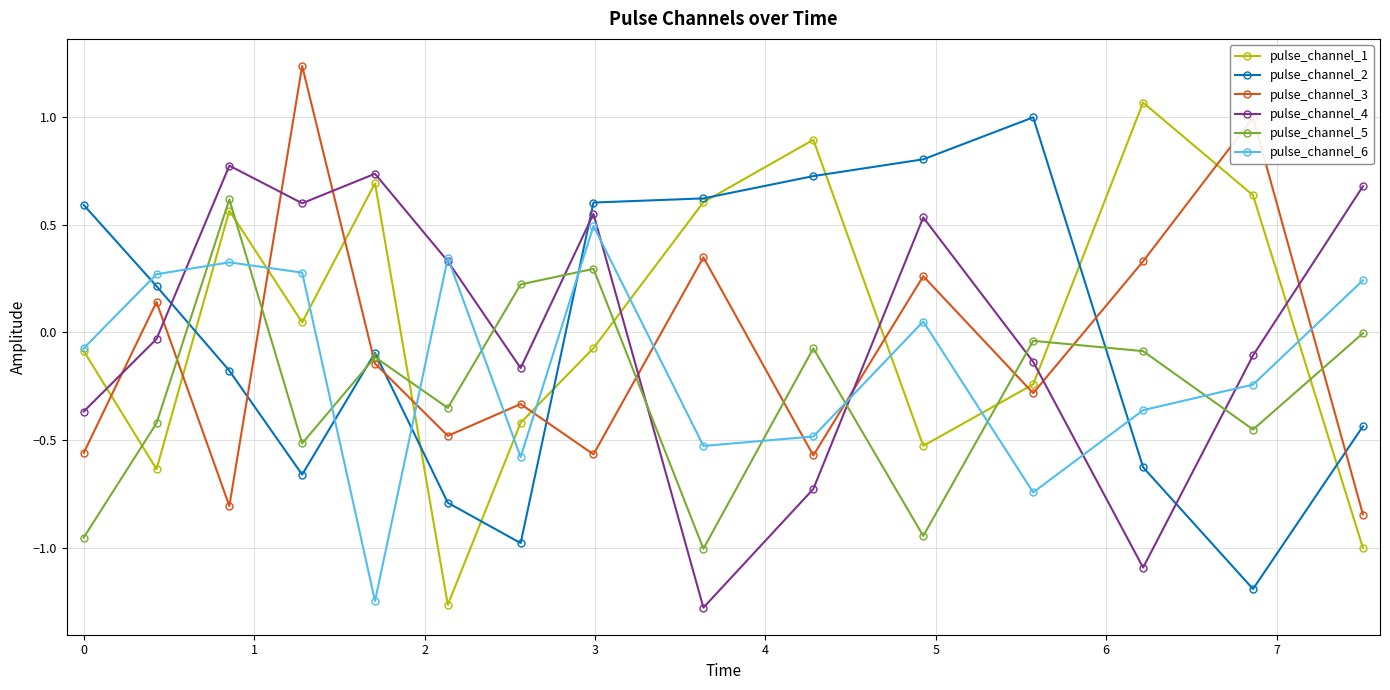

What is the maximum value for pulse_channel_2?

1.0